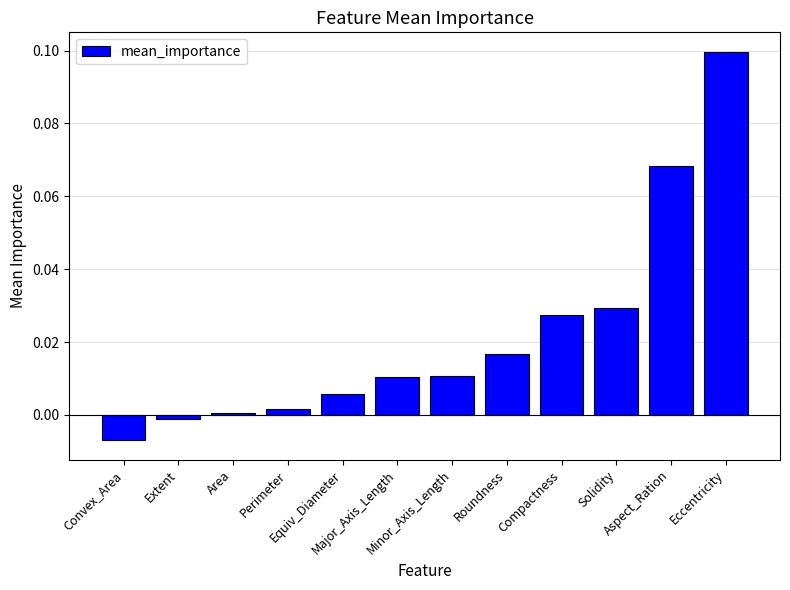

What is the sum of all values?

0.3